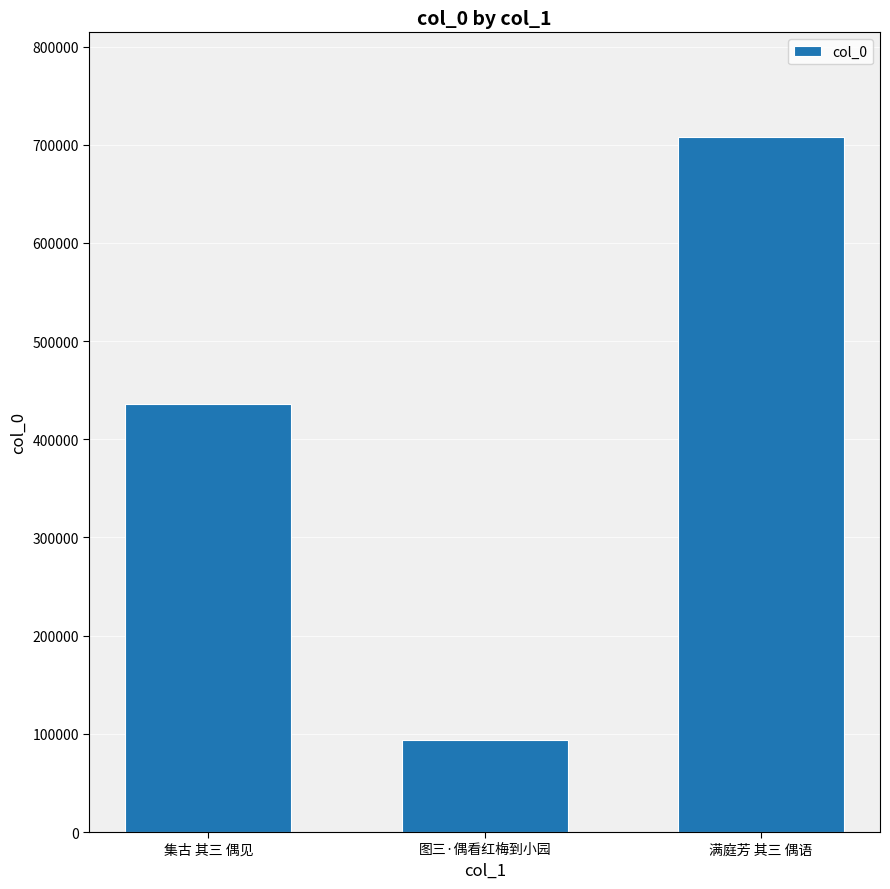

At which category does the chart reach its peak across all series?

满庭芳 其三 偶语